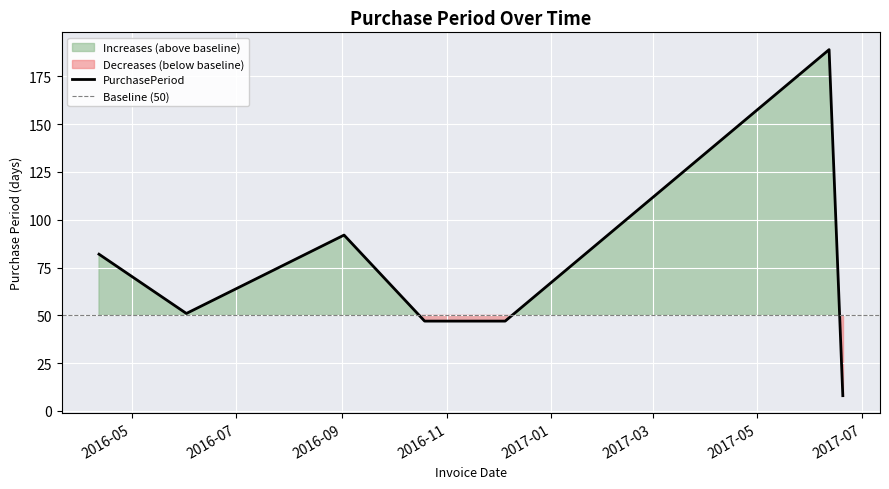

What is the approximate value at 2016-10-19, to the nearest 5?

45